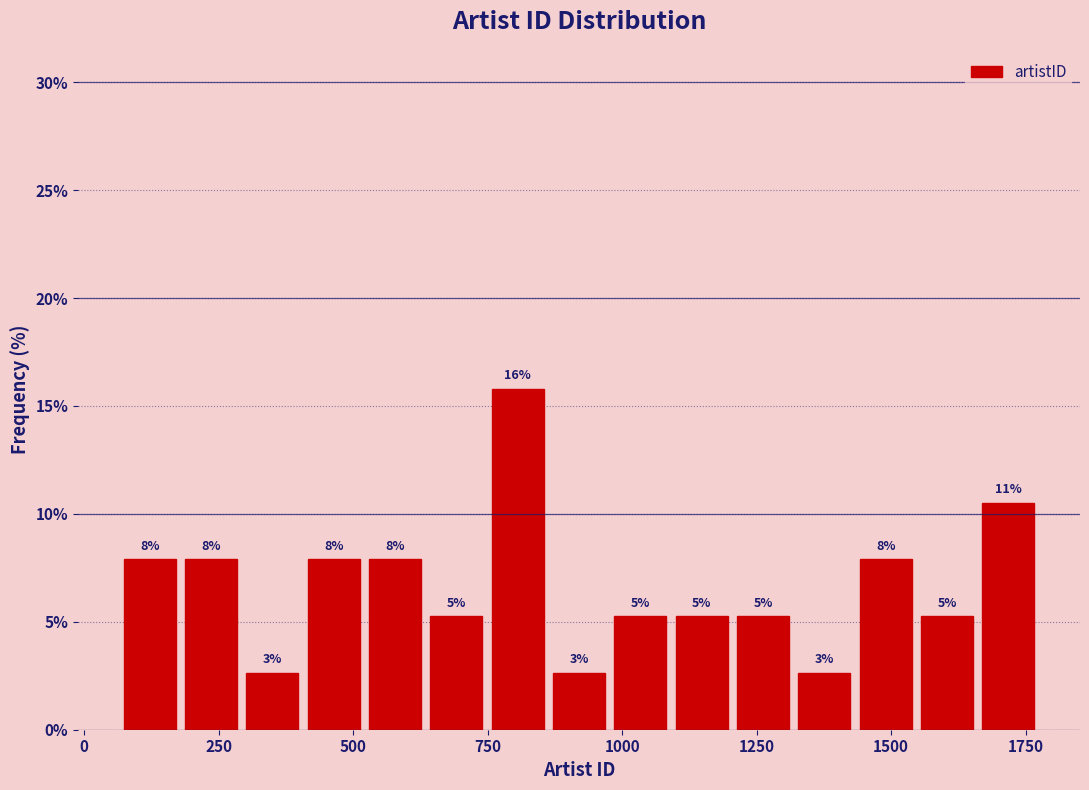

Read against the x-axis, roughly where is the centre of the tallest bar?

800